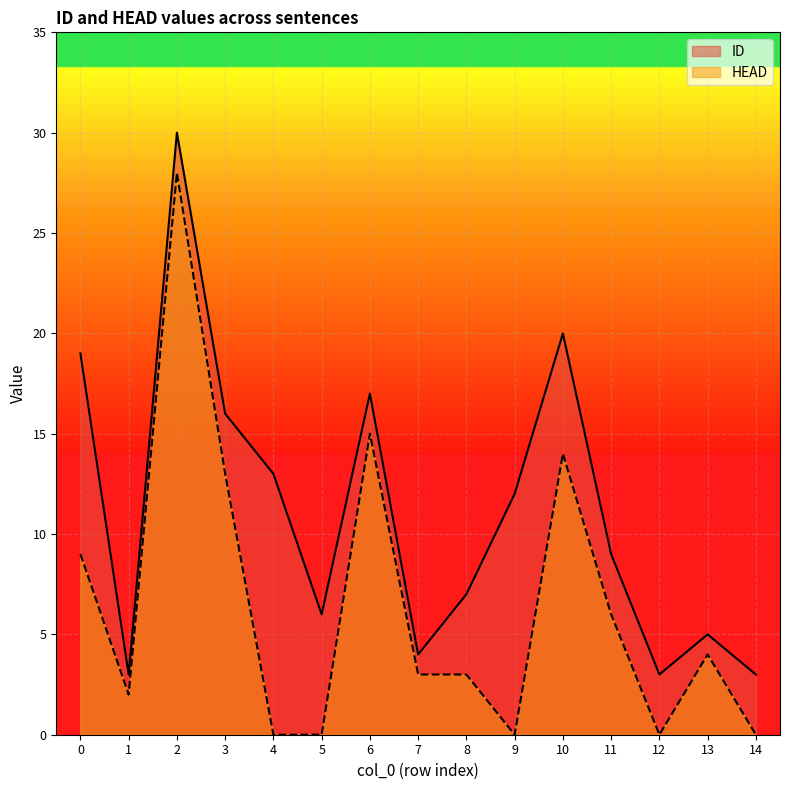

What is the value of the HEAD point at the 4th from the left?

13